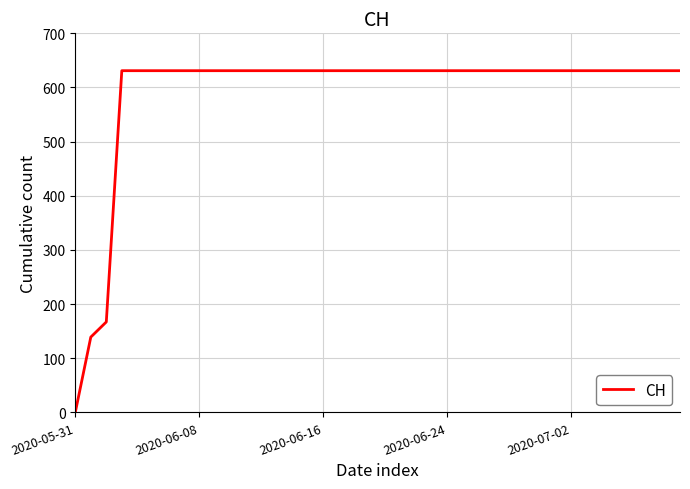

How many categories are shown in the chart?

40